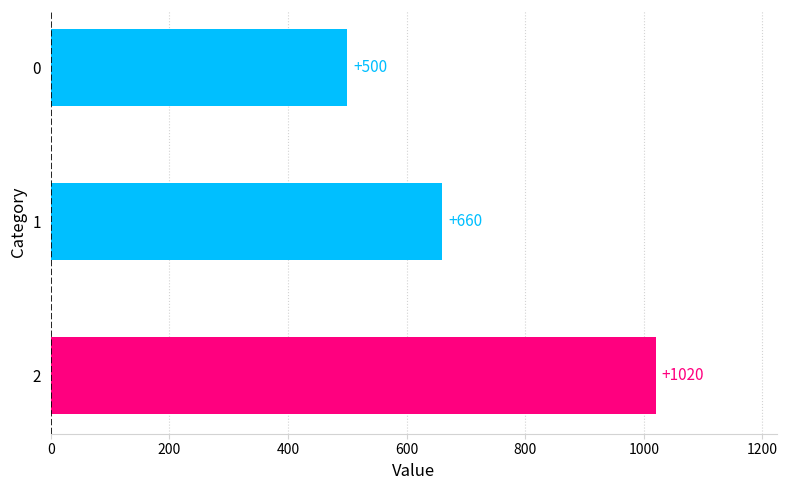

Reading top to bottom, extract all data points from this chart.

0=500	1=660	2=1020